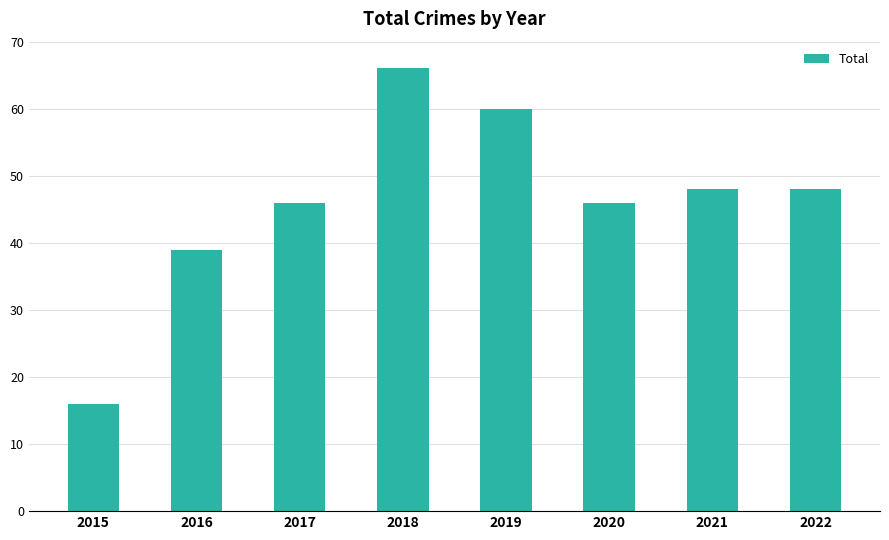

What is the value of the 2nd bar from the left?

39